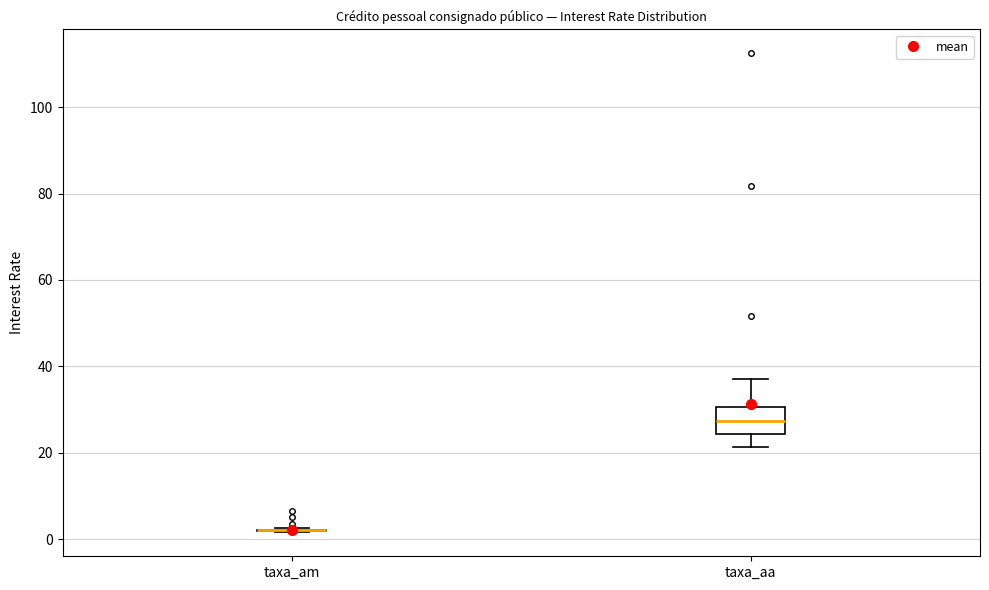

Reading left to right, transcribe this box plot: for each box, give where its median line is, the range the box spans, and where its two whiskers end, as read against the y-axis. The values are not printed on the chart, so give them approximately, as read against the axis.

taxa_am: box collapsed to a line at 2, whiskers 2 to 2
taxa_aa: median 28, box 24 to 30, whiskers 22 to 38